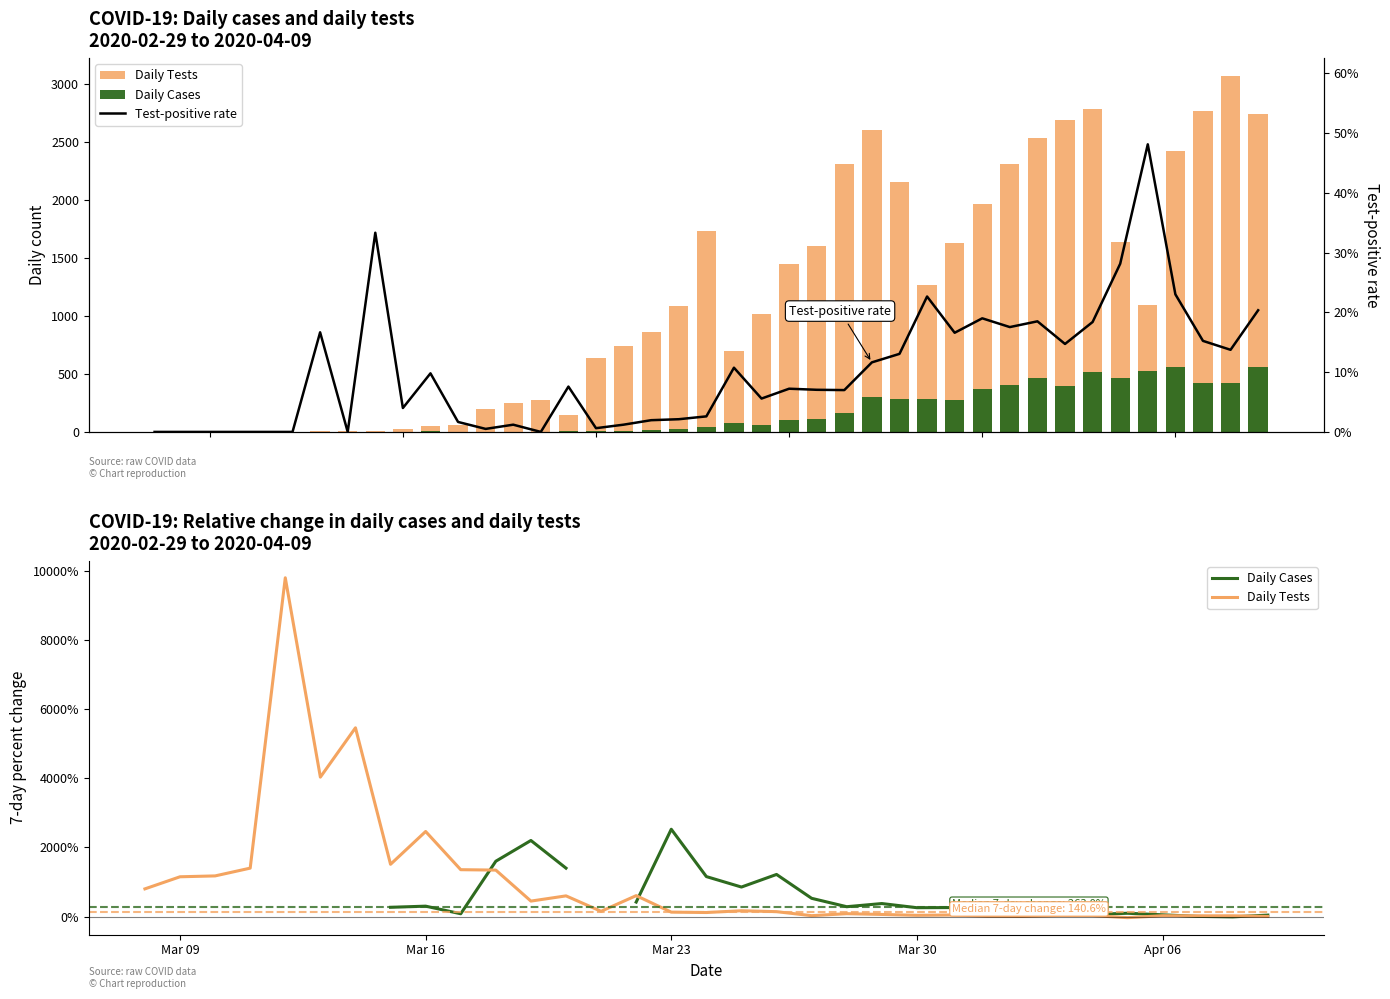

What are all the series names shown in the legend?

Daily Tests, Daily Cases, Test-positive rate